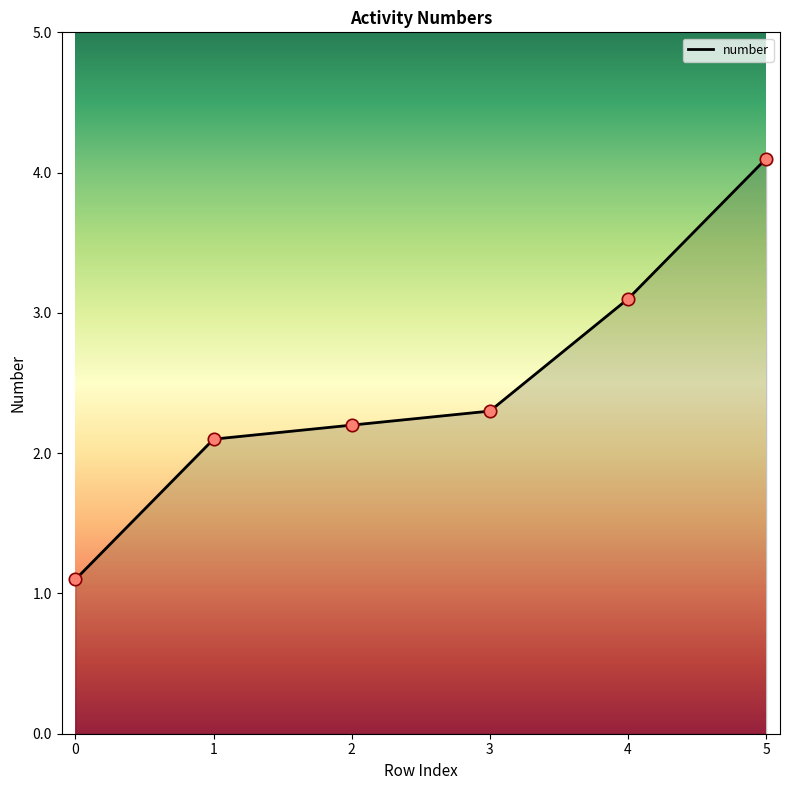

Which has a higher value, 4 or 0?

4